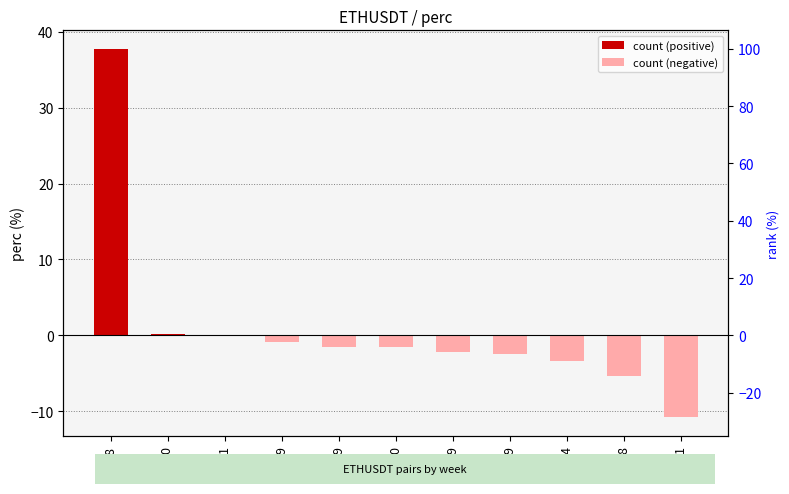

Are the bars grouped side by side (vs. stacked)?

No